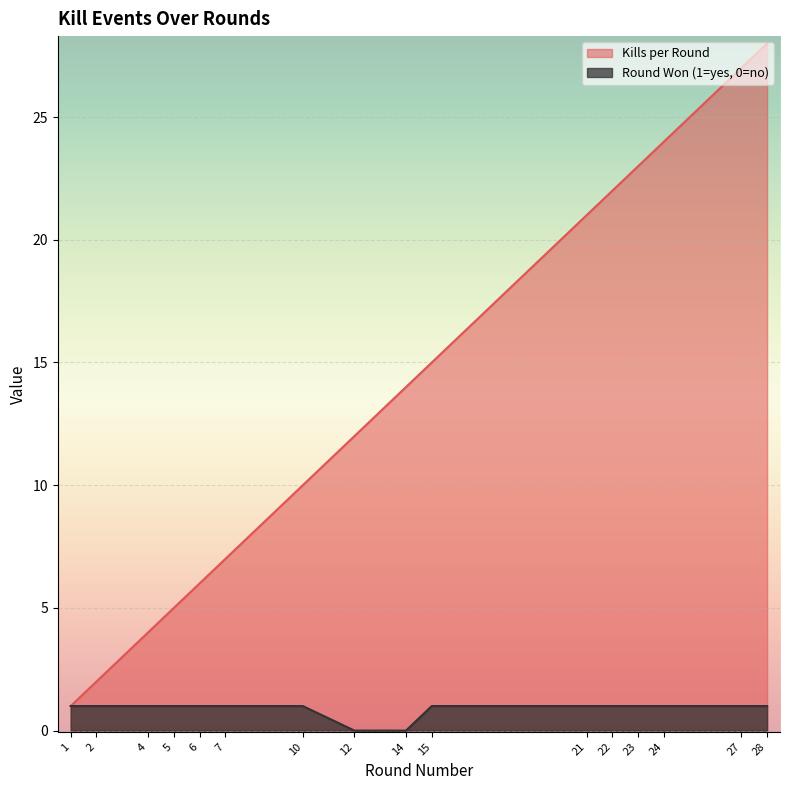

How many series are shown in this chart?

2